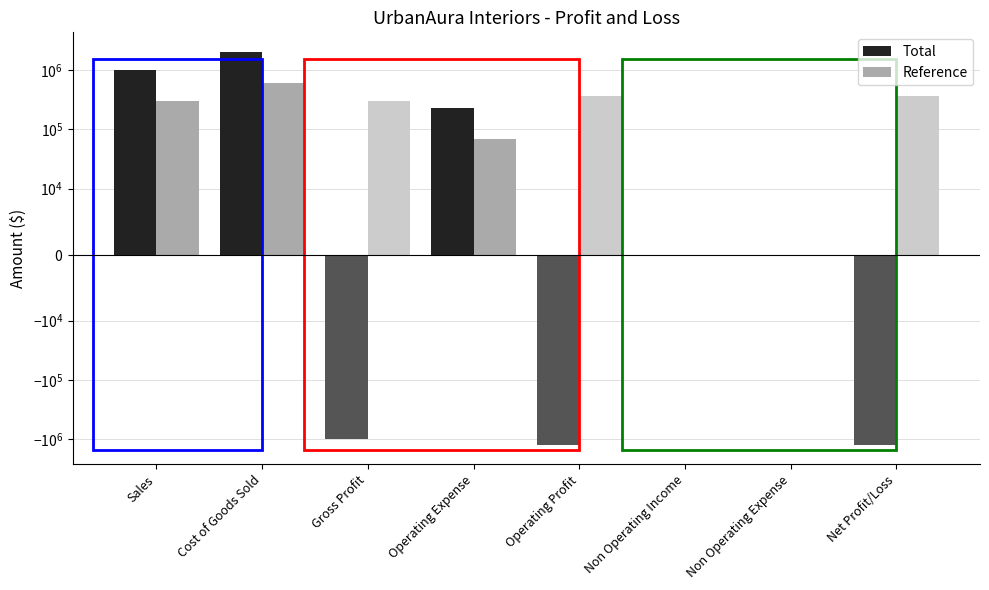

Rank the categories by Total value from lowest to highest.

Operating Profit, Net Profit/Loss, Gross Profit, Non Operating Income, Non Operating Expense, Operating Expense, Sales, Cost of Goods Sold